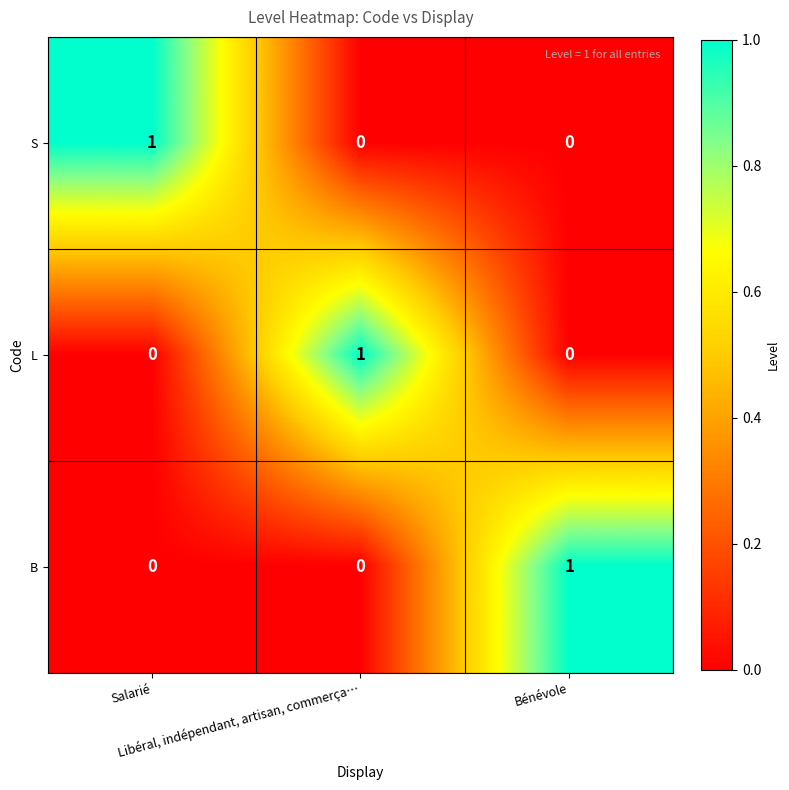

How many L values are between 0 and 1?

3